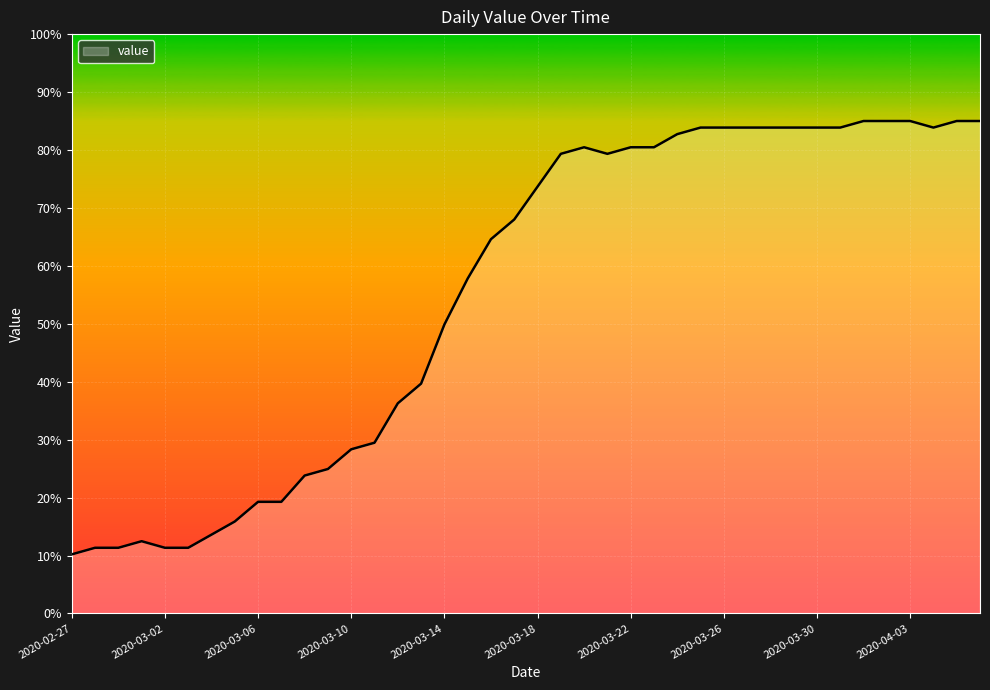

How many lines are shown in the chart?

1